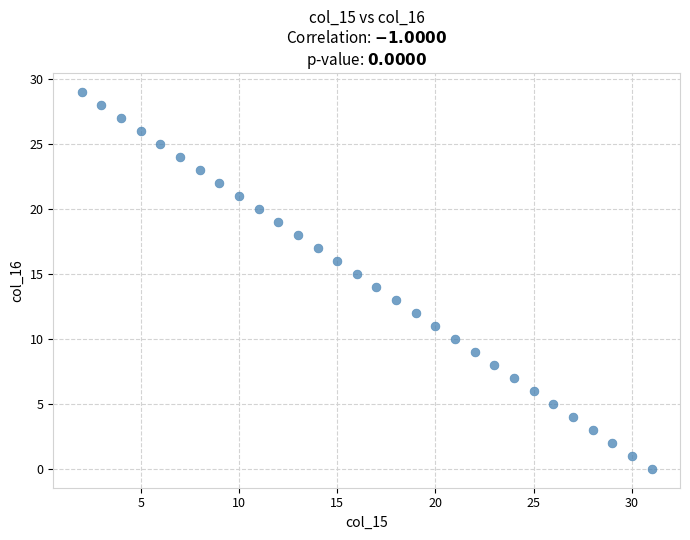

What is the range of Y values (max minus min)?

29